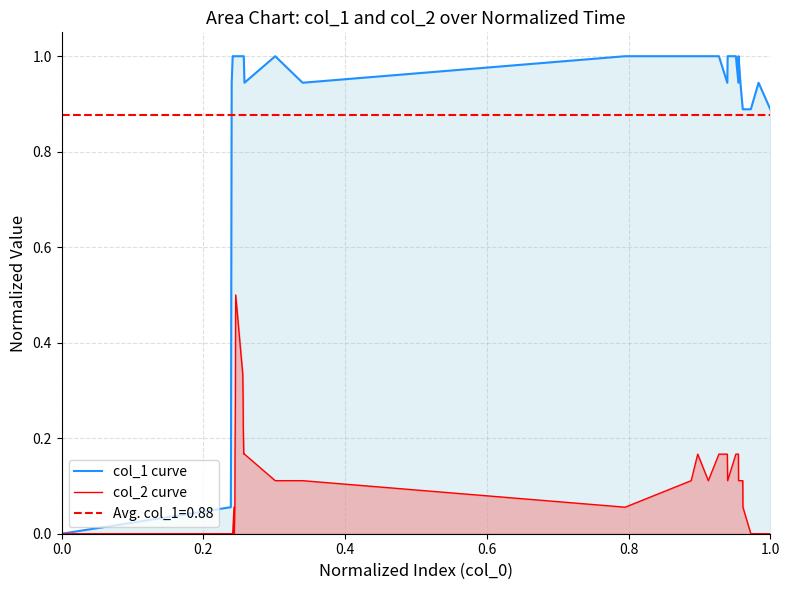

Count the col_2 curve values in the range 0 to 1.

39